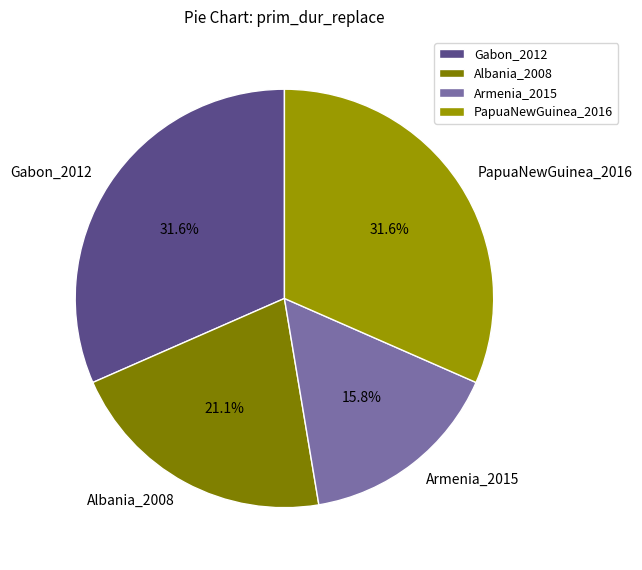

To the nearest percent, what percentage of the pie is Gabon_2012?

32%